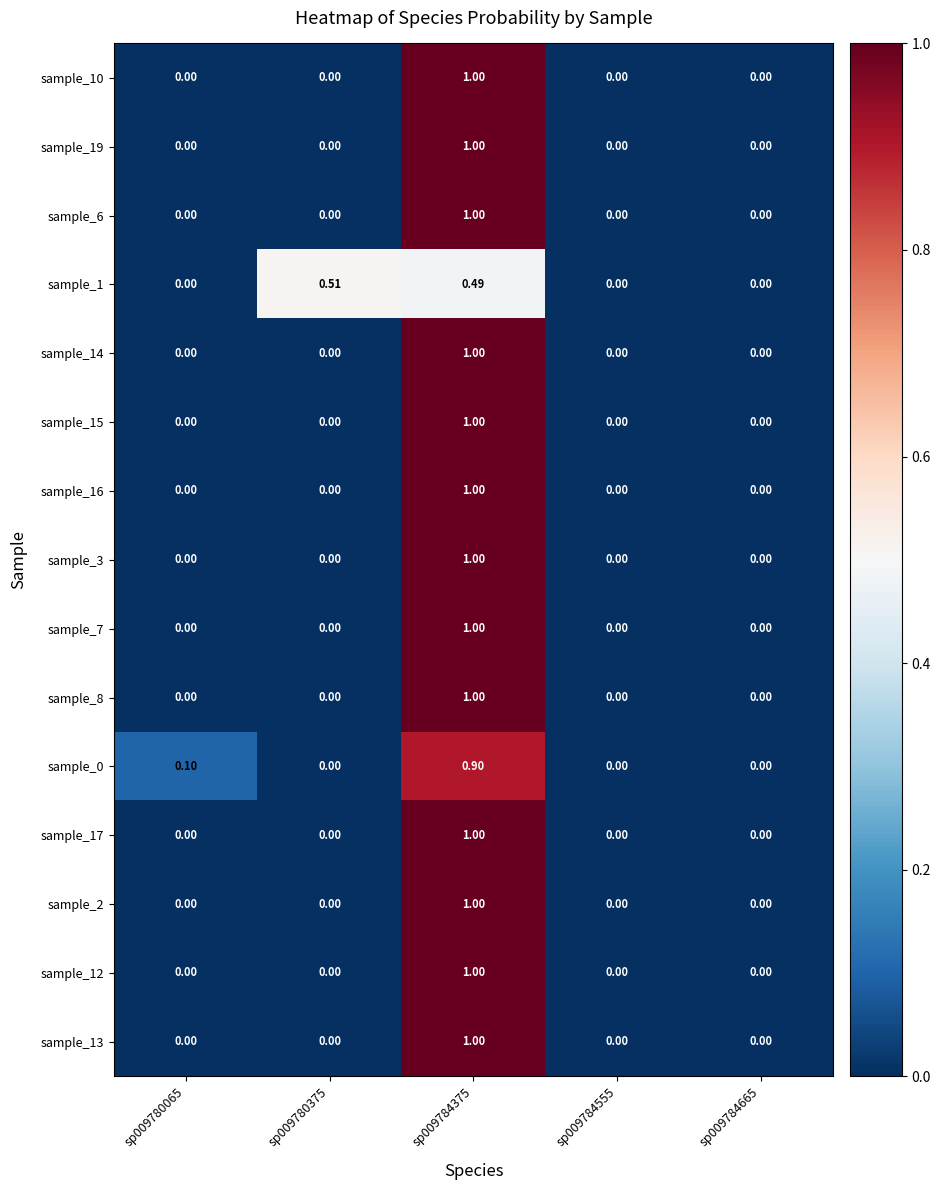

How many series are shown in this chart?

15